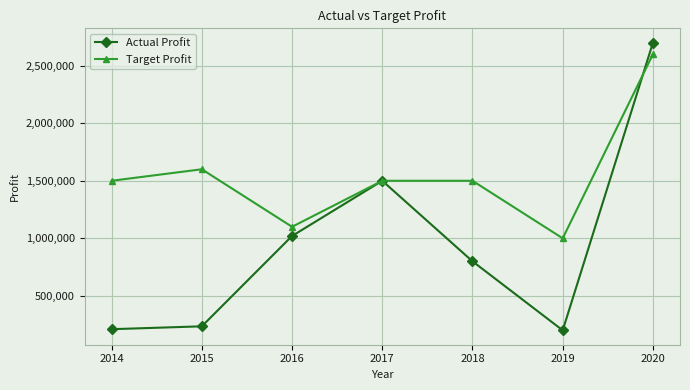

Which series has the largest range (max minus min)?

Actual Profit